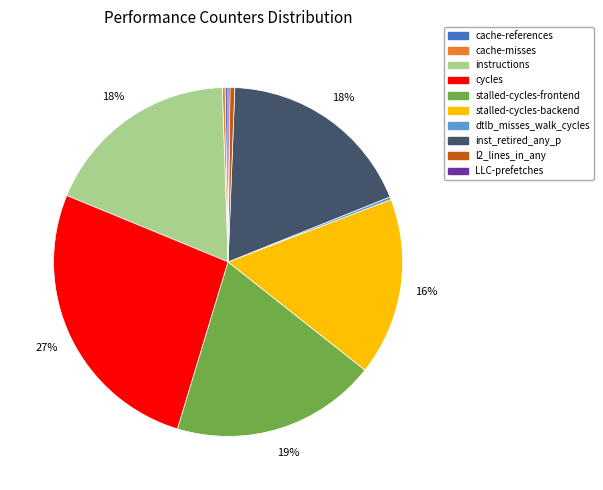

To the nearest percent, what is the average slice percentage?

10%